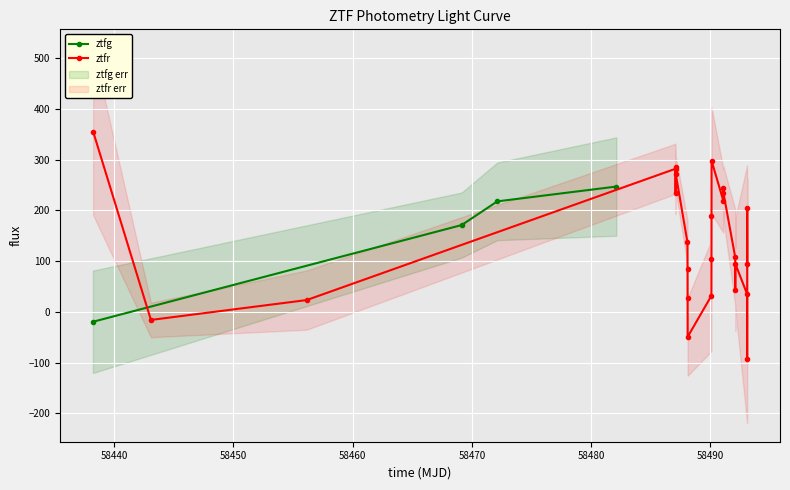

True or false: the data has more than 0 interior local peaks.

False